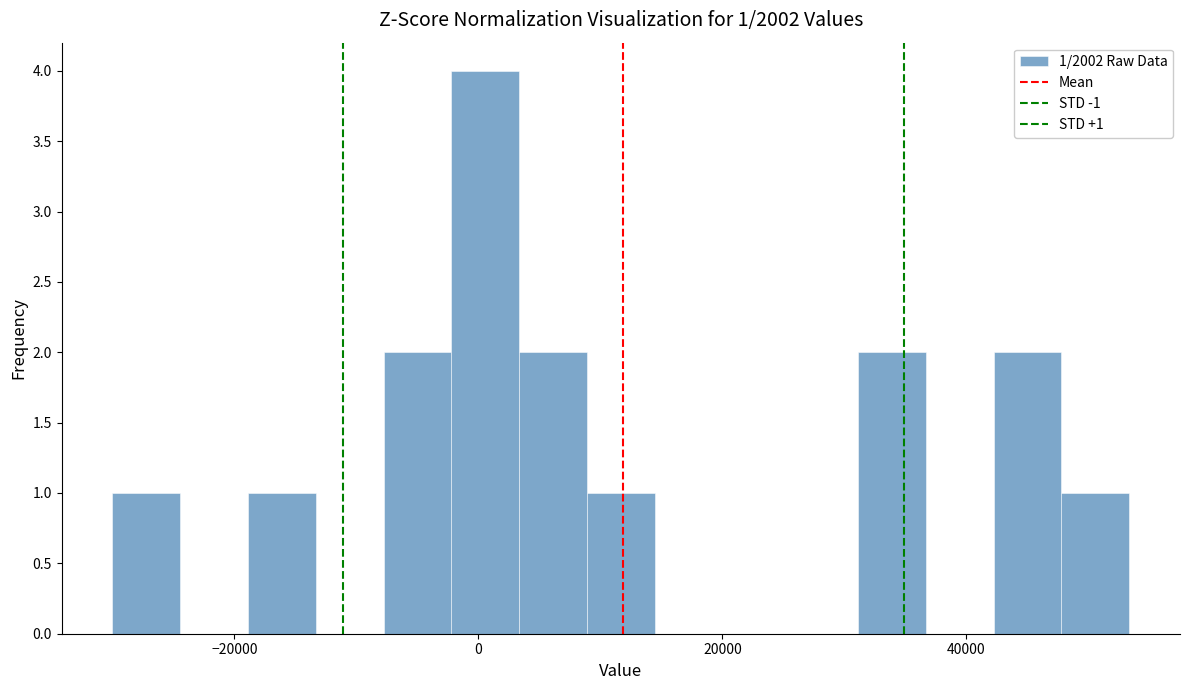

Read against the x-axis, roughly where is the centre of the tallest bar?

0